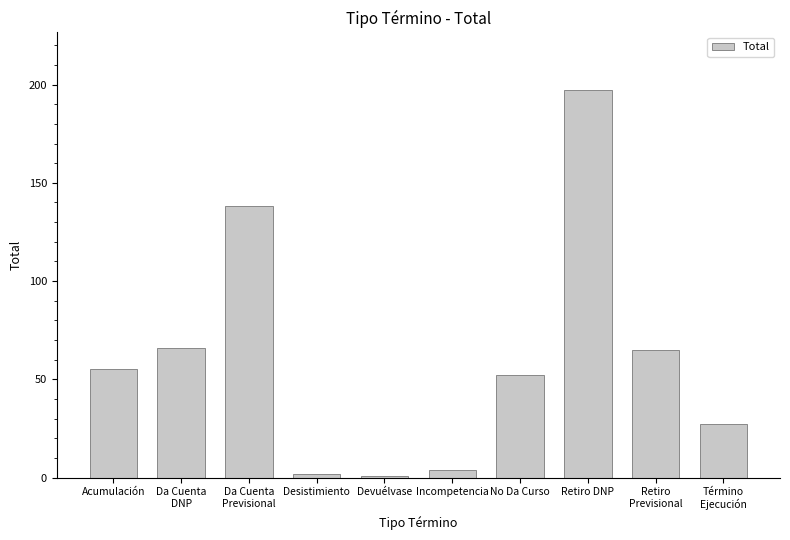

What is the smallest value displayed?

1